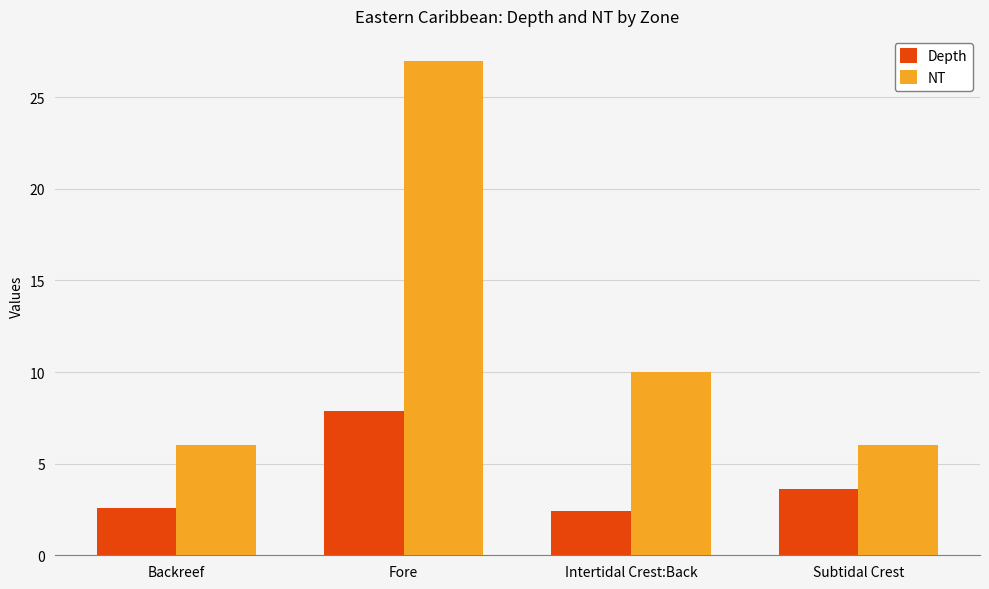

How many bars are there in each group?

2